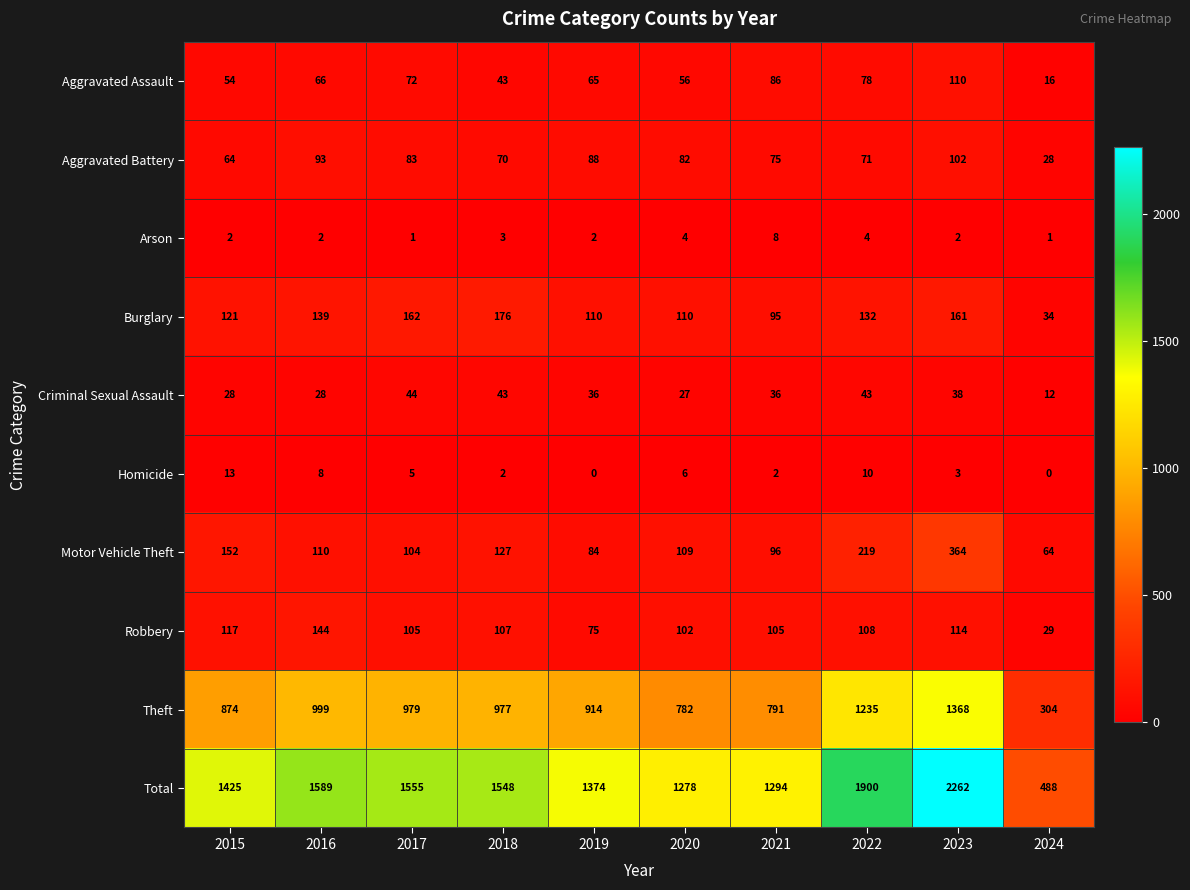

Rank the series by their maximum value, from lowest to highest.

Arson, Homicide, Criminal Sexual Assault, Aggravated Battery, Aggravated Assault, Robbery, Burglary, Motor Vehicle Theft, Theft, Total